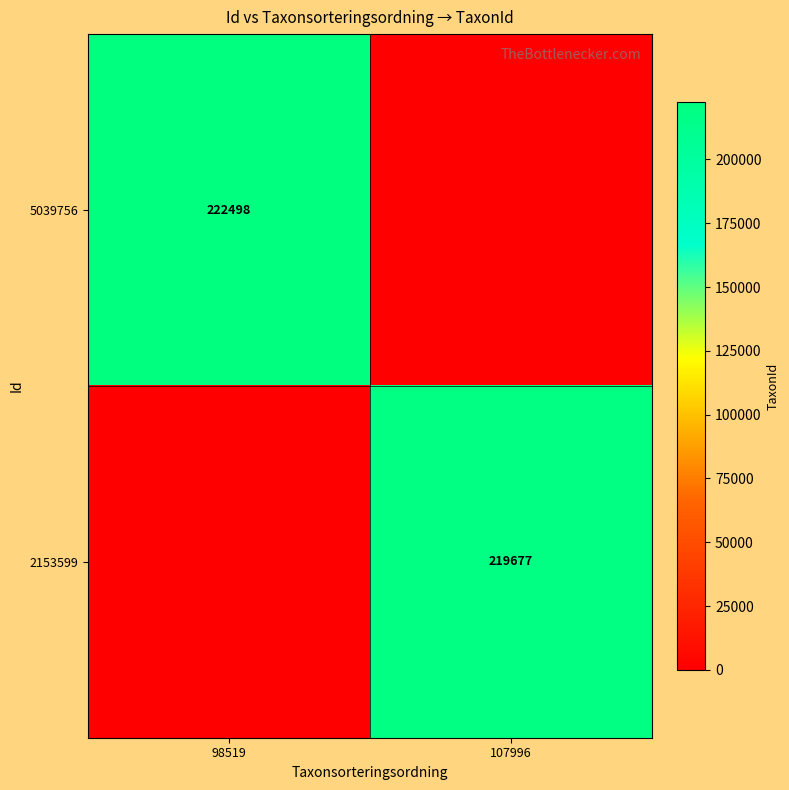

Is it true that 5039756 equals 354999 at 98519?

False